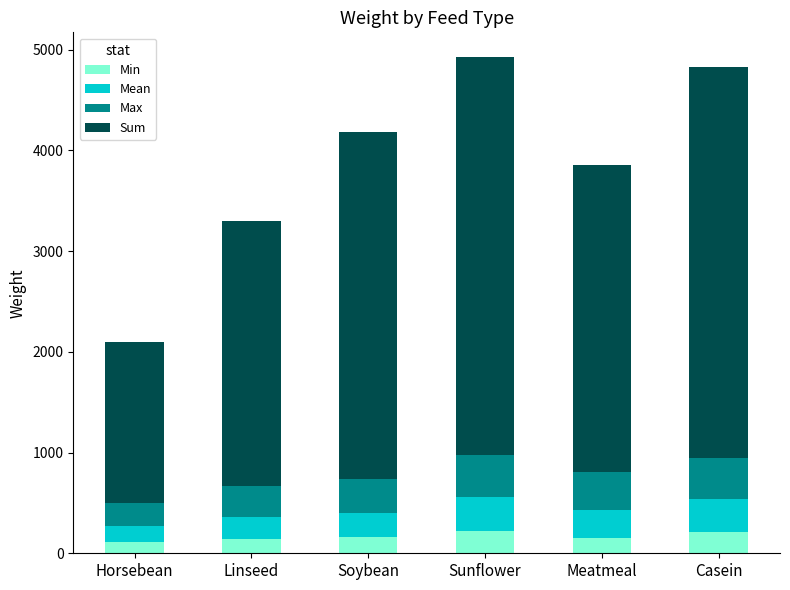

What is the total value across all series at Meatmeal?

3855.9